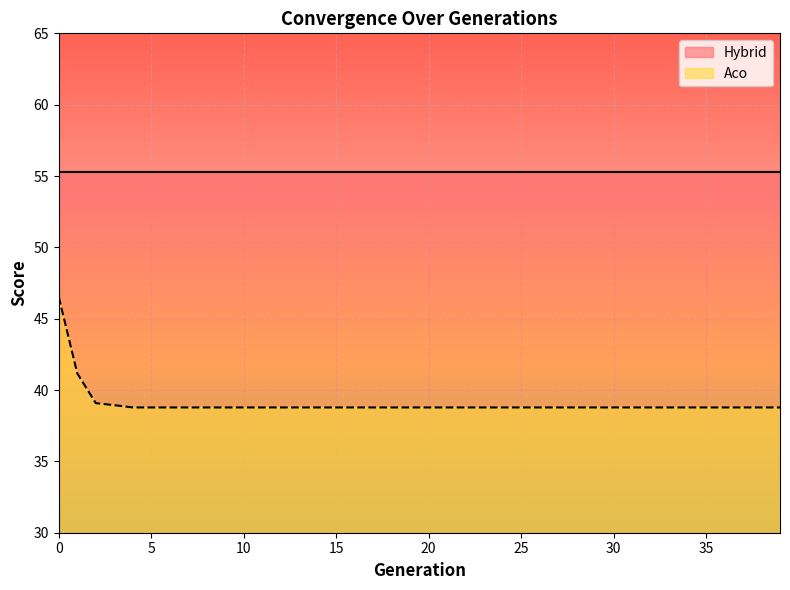

What is the greatest value displayed?

55.3